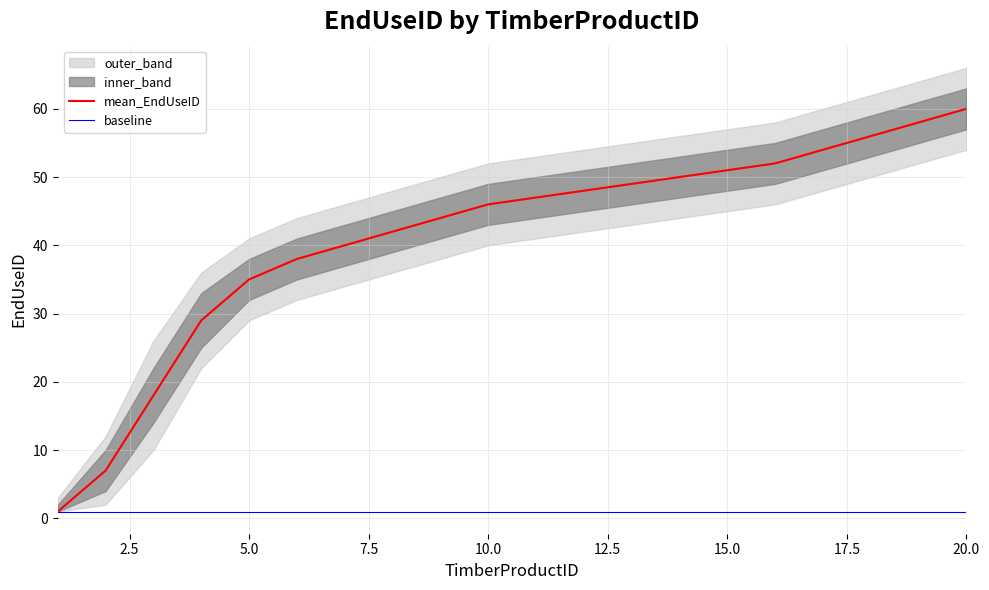

Where does the outer_upper series first go above 53?

12